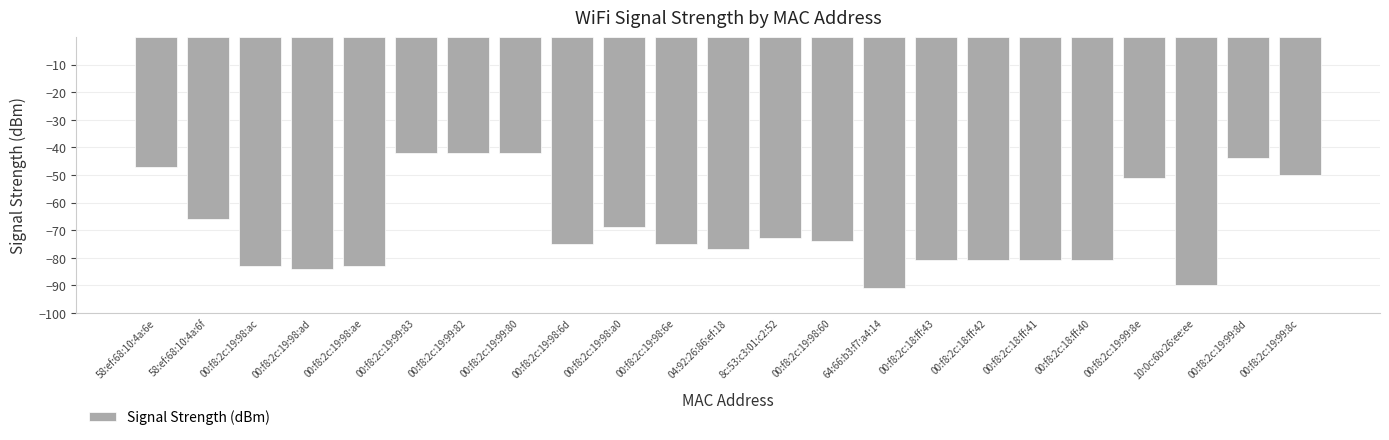

What is the label of the 13th bar from the right?

00:f8:2c:19:98:6e